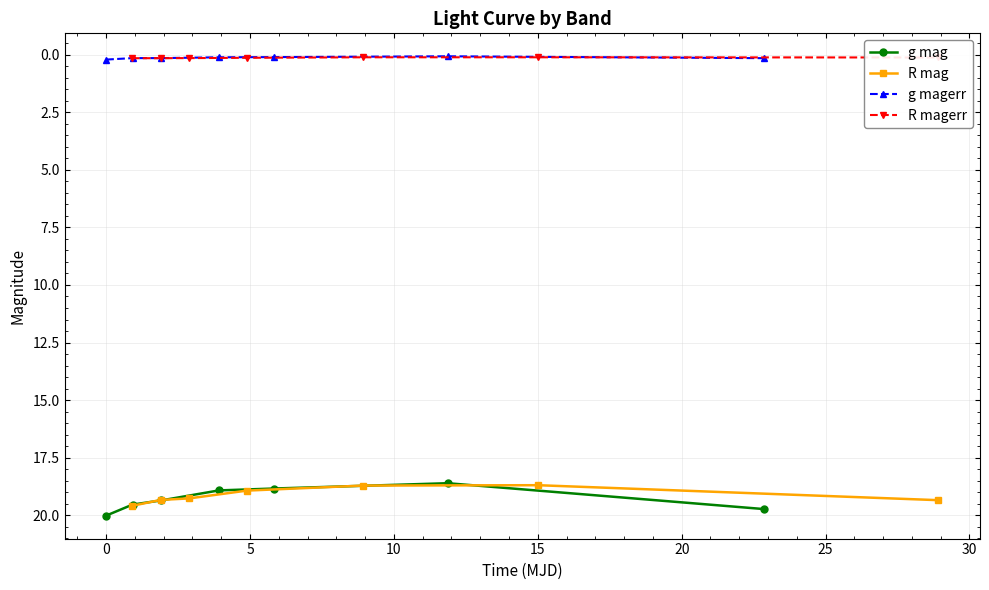

What is the value of the g mag point at the 5th from the left?

18.8